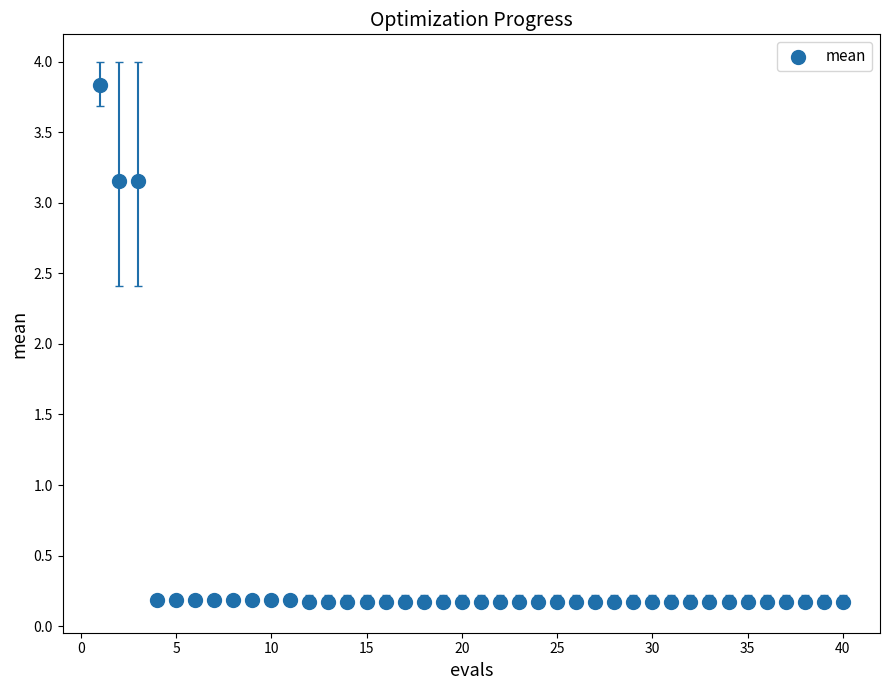

What is the range of Y values (max minus min)?

3.7